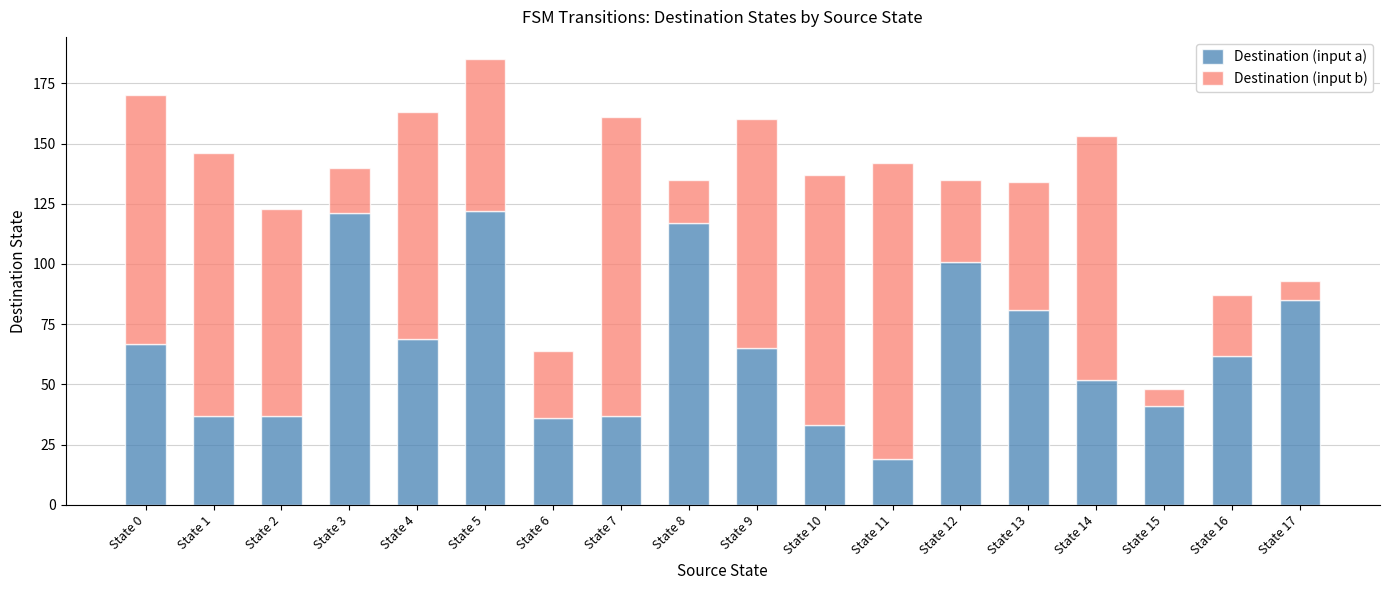

At which label does Destination (input a) reach its minimum?

State 11